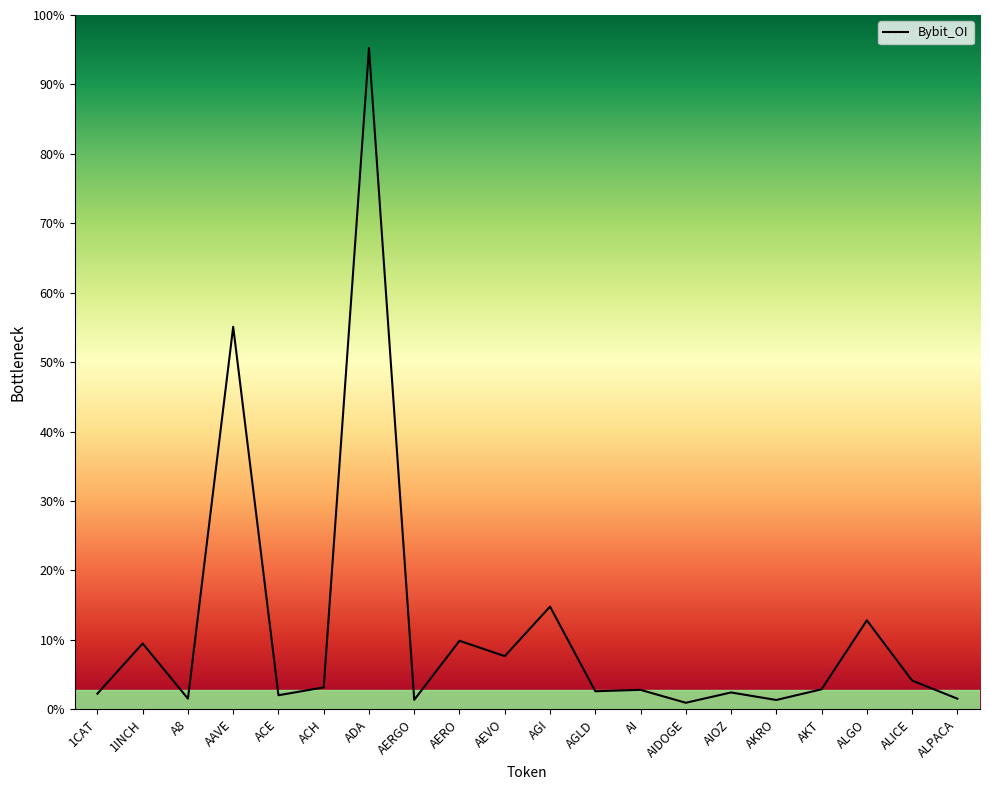

What position from the right is AERO?

12